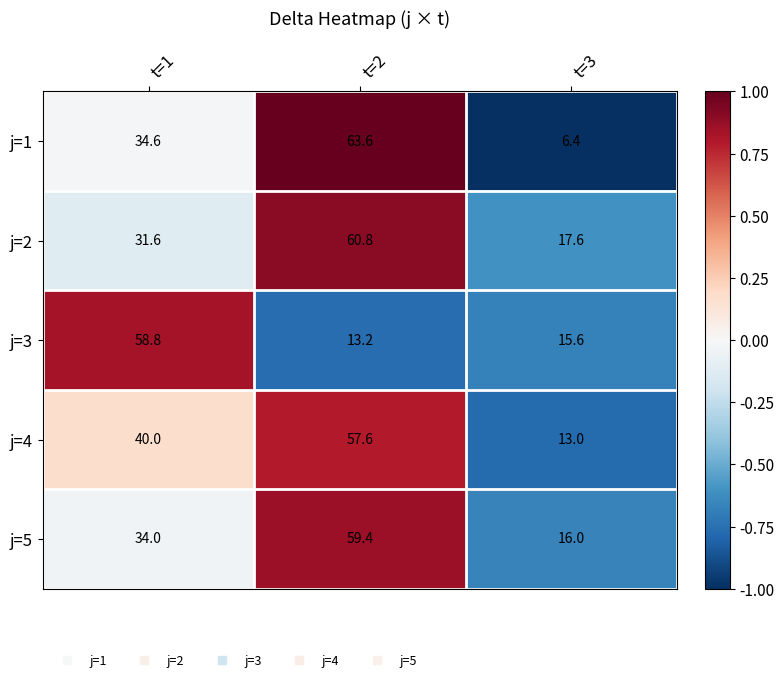

Count the number of categories in the chart.

3